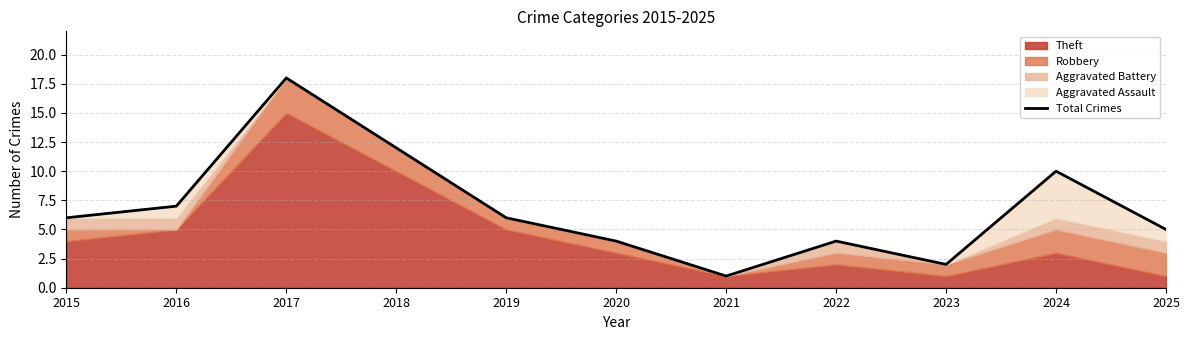

Reading right to left, transcribe all the data shown in this chart.

5	10	2	4	1	4	6	12	18	7	6